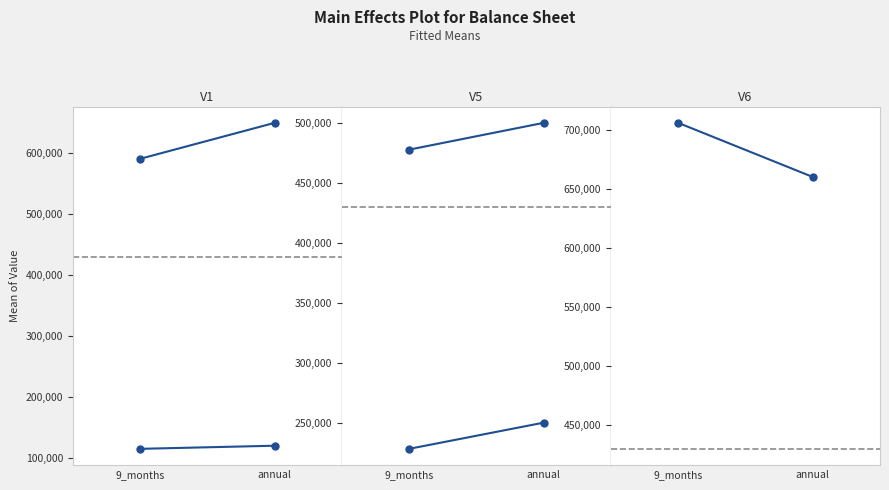

What is the sum of all total_non_current_assets values?

234870